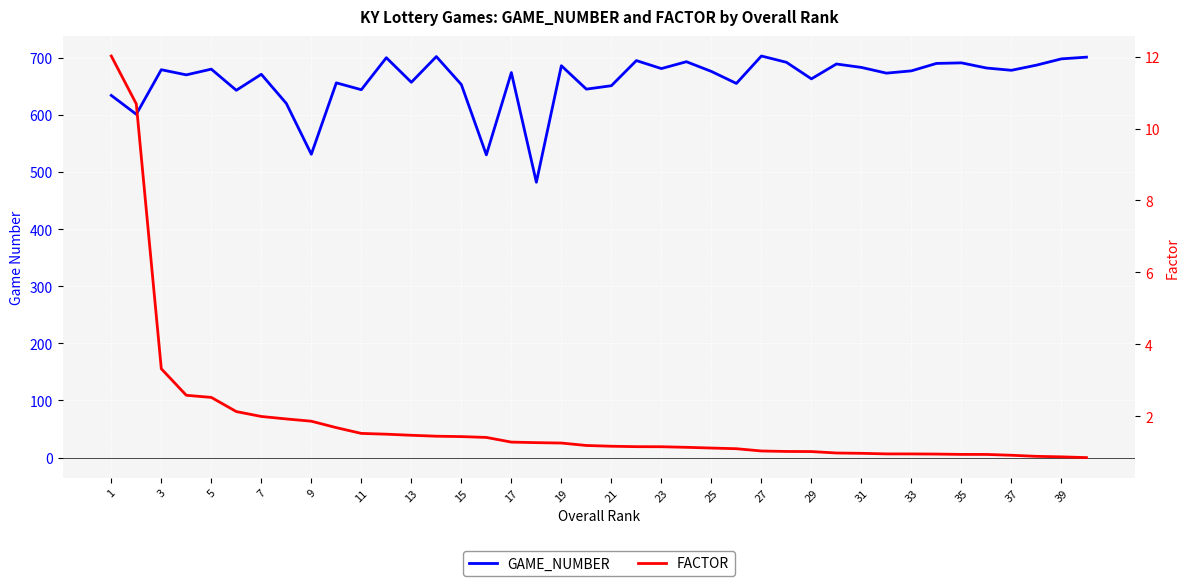

In GAME_NUMBER, how many points are lower than both neighbors (excluding endpoints)?

14